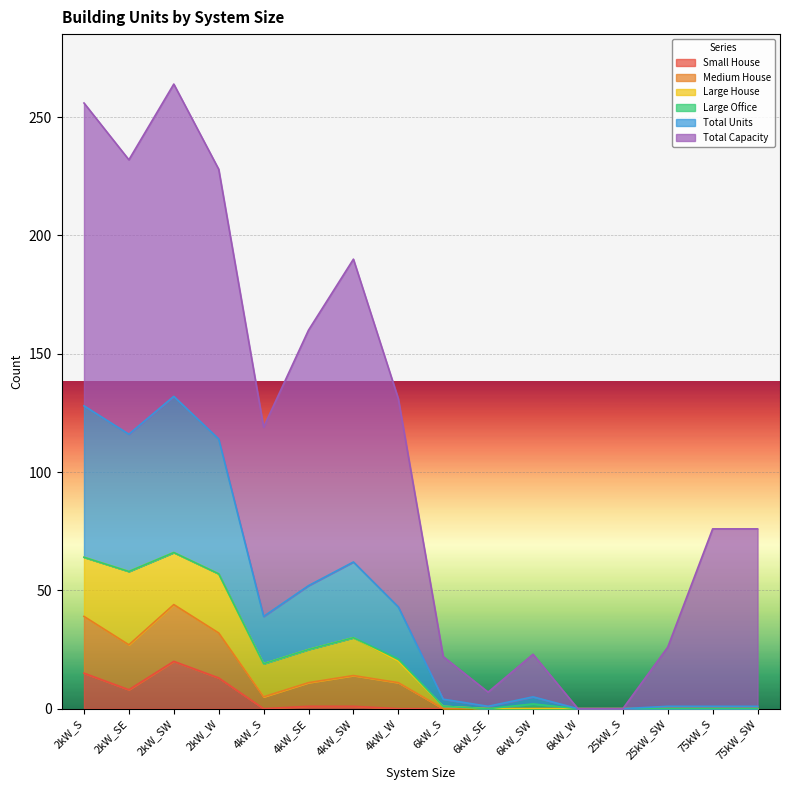

The value of Small House at 6kW_SW is 13. True or false?

False